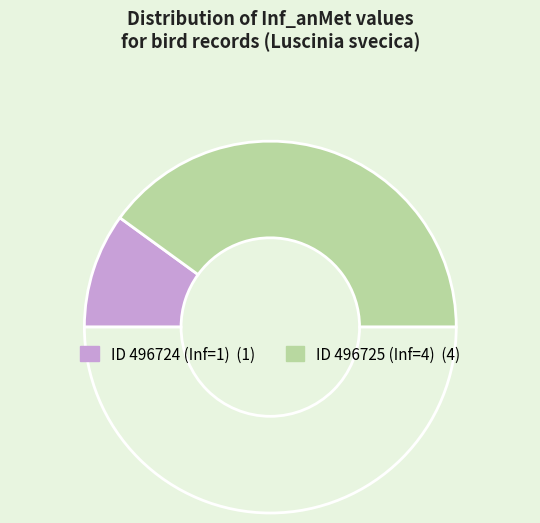

How many slices are in this pie chart?

3